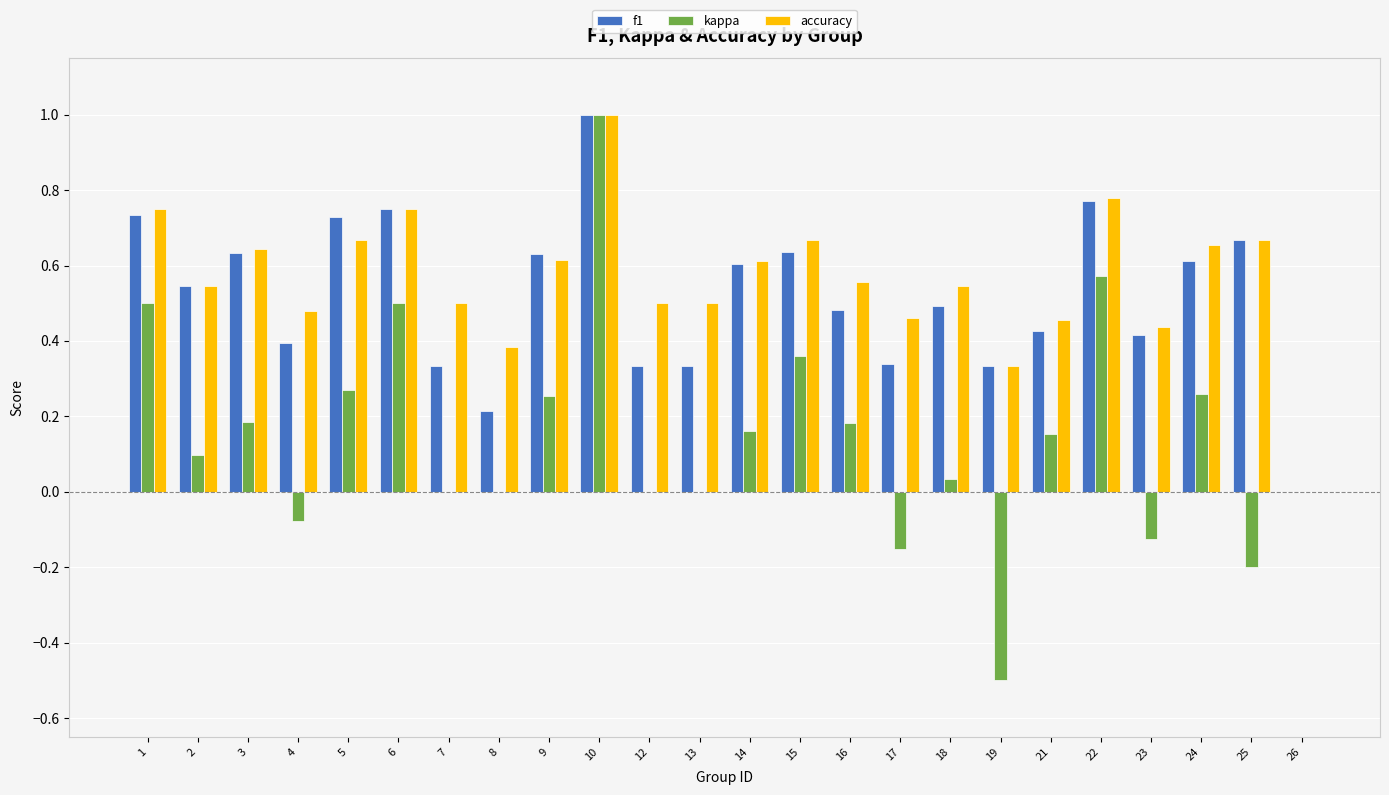

Which series has the largest total across all categories?

accuracy